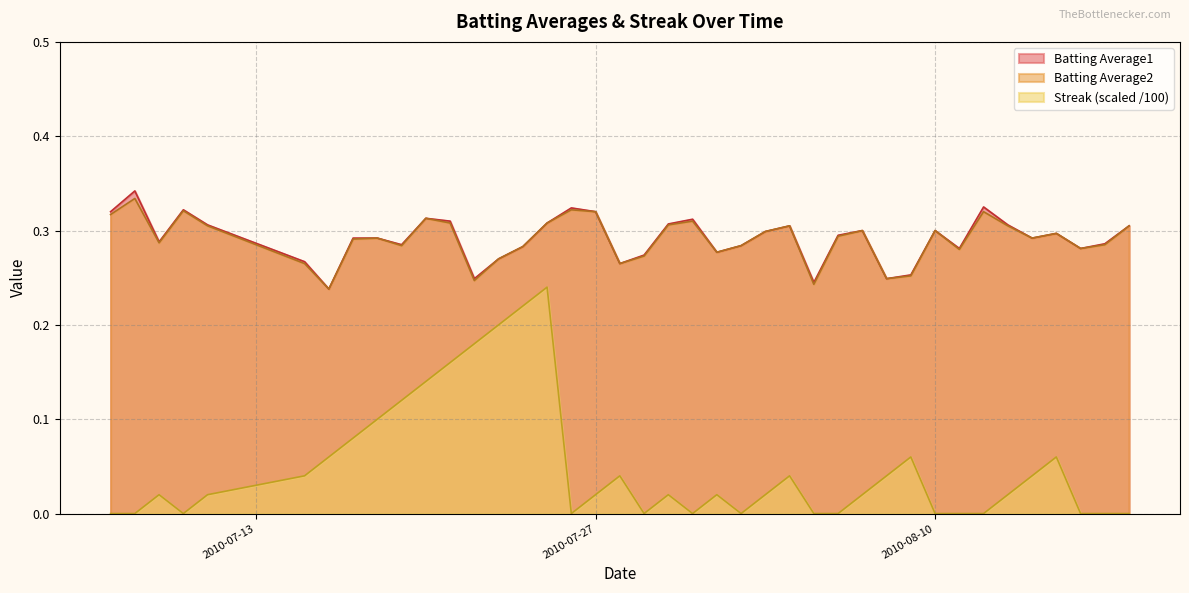

Reading right to left, list all the values displayed in this chart.

Batting Average1: 2010-08-18=0.3	2010-08-17=0.3	2010-08-16=0.3	2010-08-15=0.3	2010-08-14=0.3	2010-08-13=0.3	2010-08-12=0.3	2010-08-11=0.3	2010-08-10=0.3	2010-08-09=0.3	2010-08-08=0.2	2010-08-07=0.3	2010-08-06=0.3	2010-08-05=0.2	2010-08-04=0.3	2010-08-03=0.3	2010-08-02=0.3	2010-08-01=0.3	2010-07-31=0.3	2010-07-30=0.3	2010-07-29=0.3	2010-07-28=0.3	2010-07-27=0.3	2010-07-26=0.3	2010-07-25=0.3	2010-07-24=0.3	2010-07-23=0.3	2010-07-22=0.2	2010-07-21=0.3	2010-07-20=0.3	2010-07-19=0.3	2010-07-18=0.3	2010-07-17=0.3	2010-07-16=0.2	2010-07-15=0.3	2010-07-11=0.3	2010-07-10=0.3	2010-07-09=0.3	2010-07-08=0.3	2010-07-07=0.3
Batting Average2: 2010-08-18=0.3	2010-08-17=0.3	2010-08-16=0.3	2010-08-15=0.3	2010-08-14=0.3	2010-08-13=0.3	2010-08-12=0.3	2010-08-11=0.3	2010-08-10=0.3	2010-08-09=0.3	2010-08-08=0.2	2010-08-07=0.3	2010-08-06=0.3	2010-08-05=0.2	2010-08-04=0.3	2010-08-03=0.3	2010-08-02=0.3	2010-08-01=0.3	2010-07-31=0.3	2010-07-30=0.3	2010-07-29=0.3	2010-07-28=0.3	2010-07-27=0.3	2010-07-26=0.3	2010-07-25=0.3	2010-07-24=0.3	2010-07-23=0.3	2010-07-22=0.2	2010-07-21=0.3	2010-07-20=0.3	2010-07-19=0.3	2010-07-18=0.3	2010-07-17=0.3	2010-07-16=0.2	2010-07-15=0.3	2010-07-11=0.3	2010-07-10=0.3	2010-07-09=0.3	2010-07-08=0.3	2010-07-07=0.3
Streak: 2010-08-18=0.0	2010-08-17=0.0	2010-08-16=0.0	2010-08-15=0.1	2010-08-14=0.0	2010-08-13=0.0	2010-08-12=0.0	2010-08-11=0.0	2010-08-10=0.0	2010-08-09=0.1	2010-08-08=0.0	2010-08-07=0.0	2010-08-06=0.0	2010-08-05=0.0	2010-08-04=0.0	2010-08-03=0.0	2010-08-02=0.0	2010-08-01=0.0	2010-07-31=0.0	2010-07-30=0.0	2010-07-29=0.0	2010-07-28=0.0	2010-07-27=0.0	2010-07-26=0.0	2010-07-25=0.2	2010-07-24=0.2	2010-07-23=0.2	2010-07-22=0.2	2010-07-21=0.2	2010-07-20=0.1	2010-07-19=0.1	2010-07-18=0.1	2010-07-17=0.1	2010-07-16=0.1	2010-07-15=0.0	2010-07-11=0.0	2010-07-10=0.0	2010-07-09=0.0	2010-07-08=0.0	2010-07-07=0.0